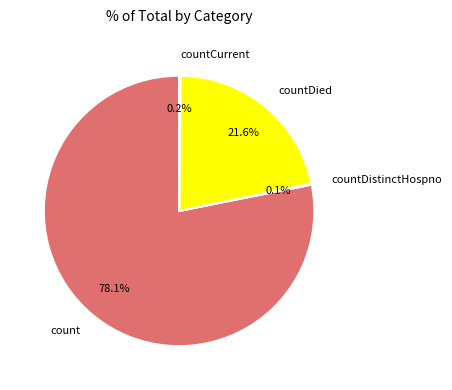

What is the largest slice in the pie chart?

count